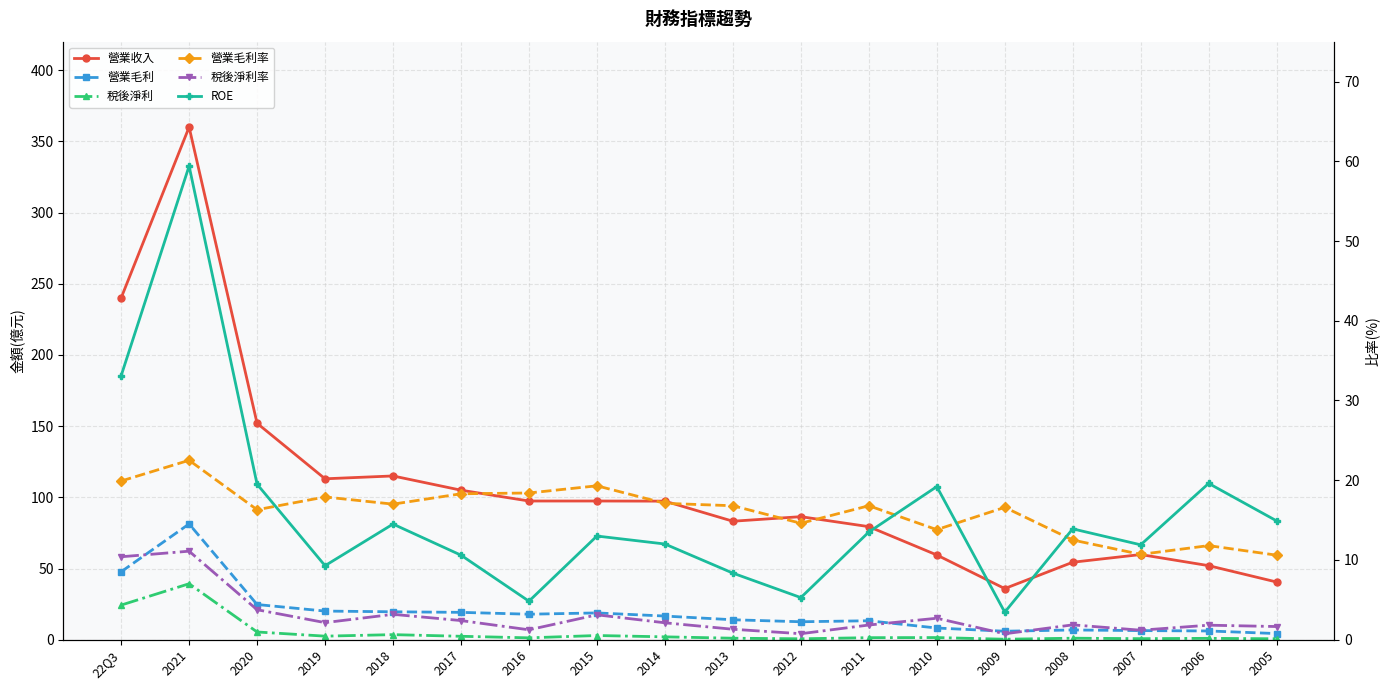

What is the total value across all series at 2009?

63.0